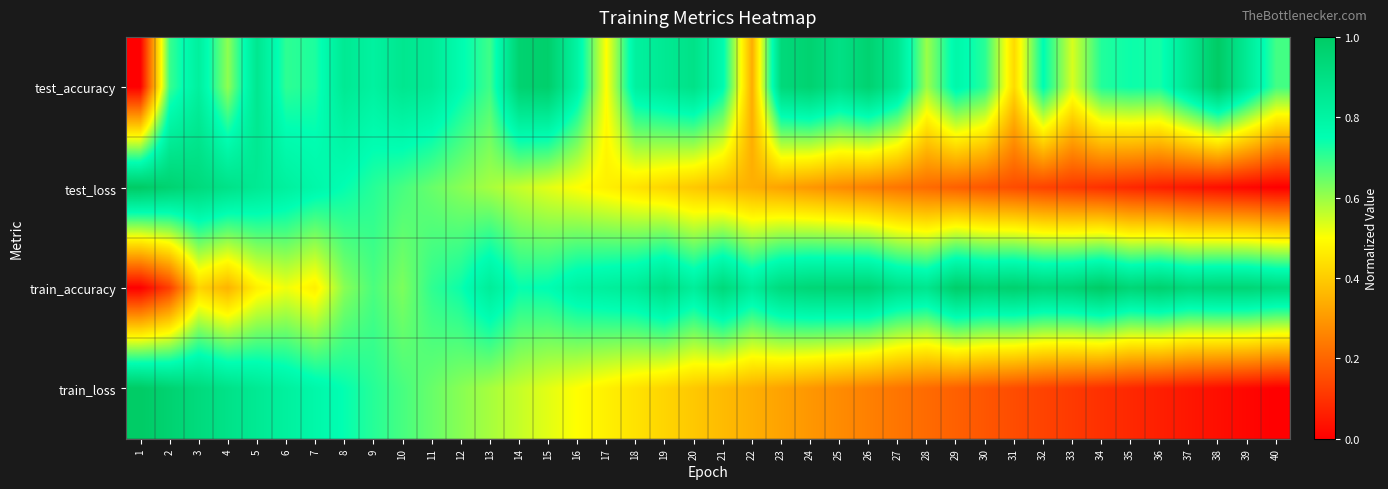

At how many categories does at least one series exceed 0?

40